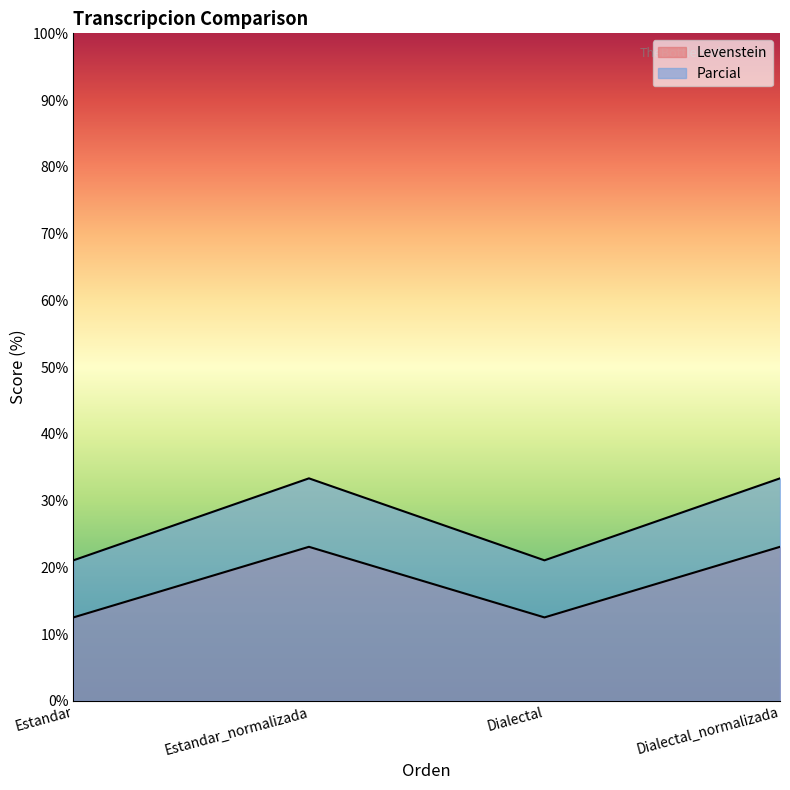

What position from the right is Estandar_normalizada?

3